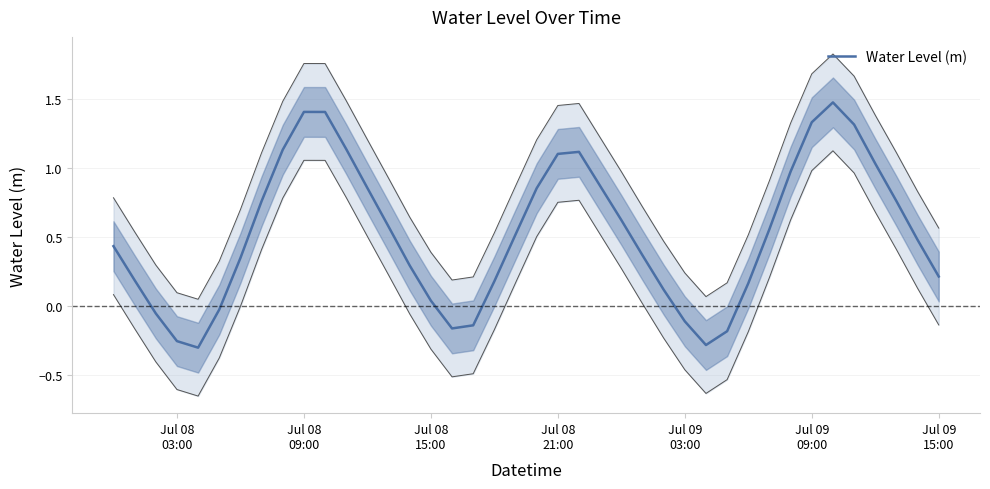

What is the smallest value displayed?

-0.3